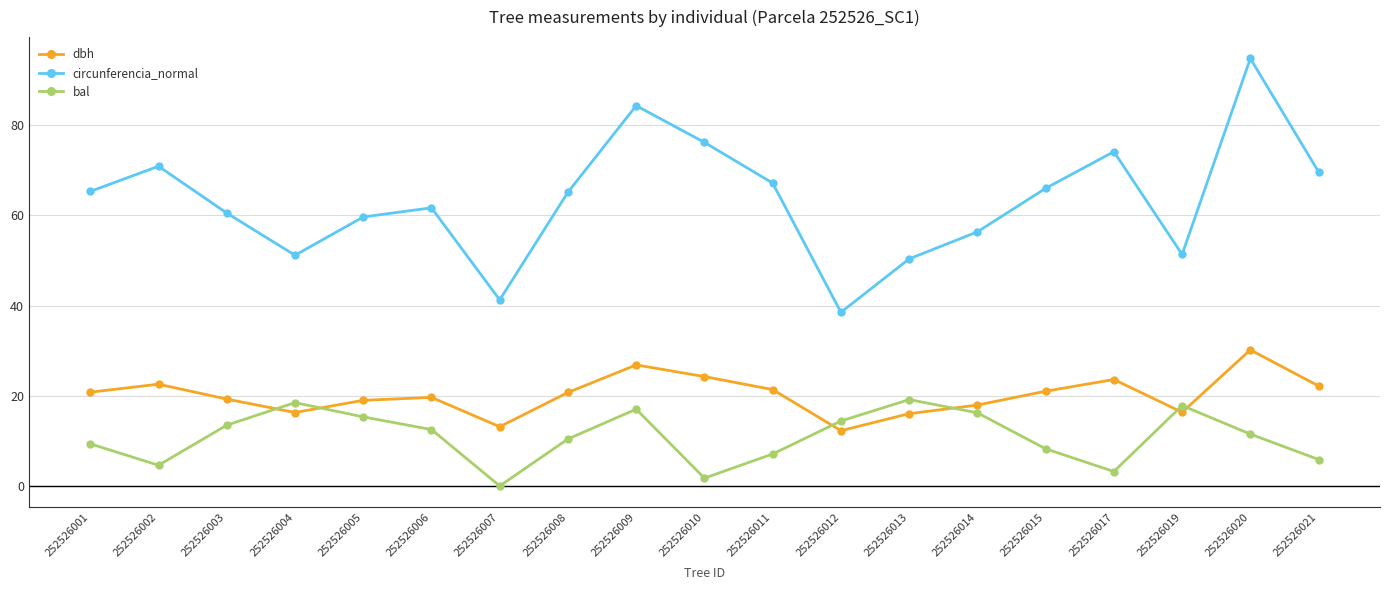

How many lines are shown in the chart?

3